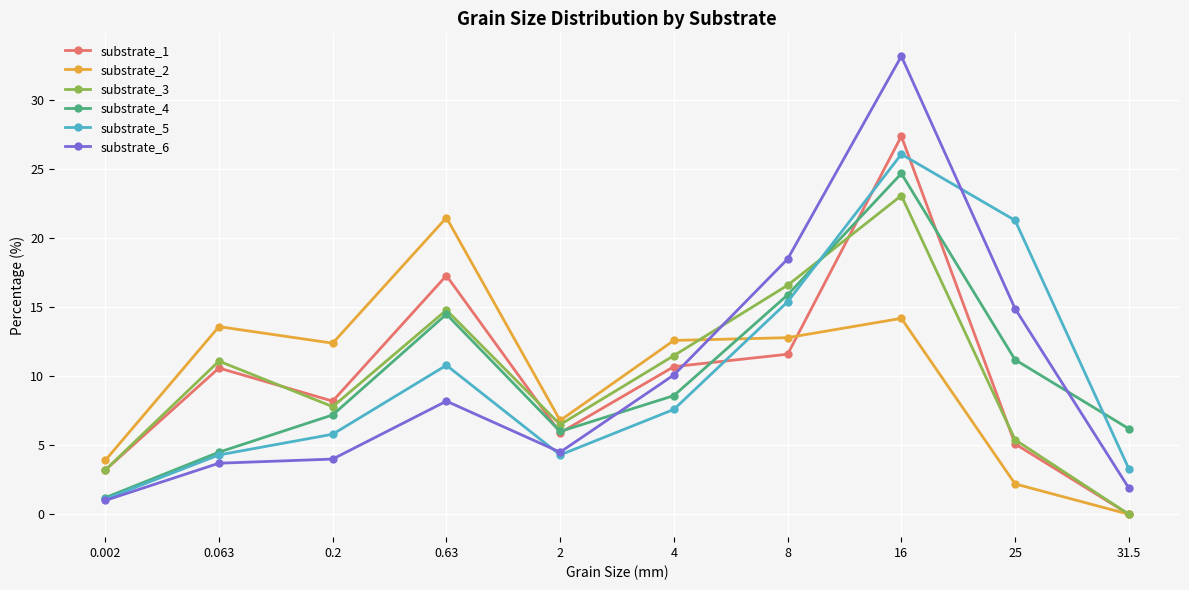

How many intersections are there between substrate_3 and substrate_5?

1